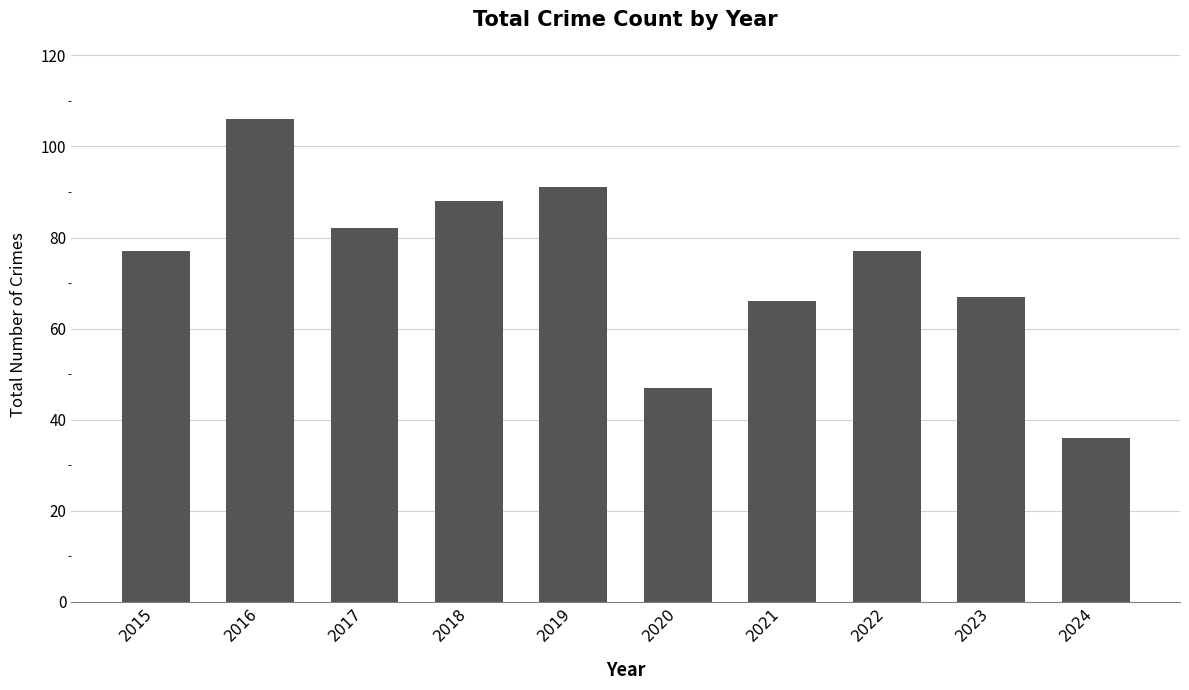

Which category has the highest value across all series?

2016